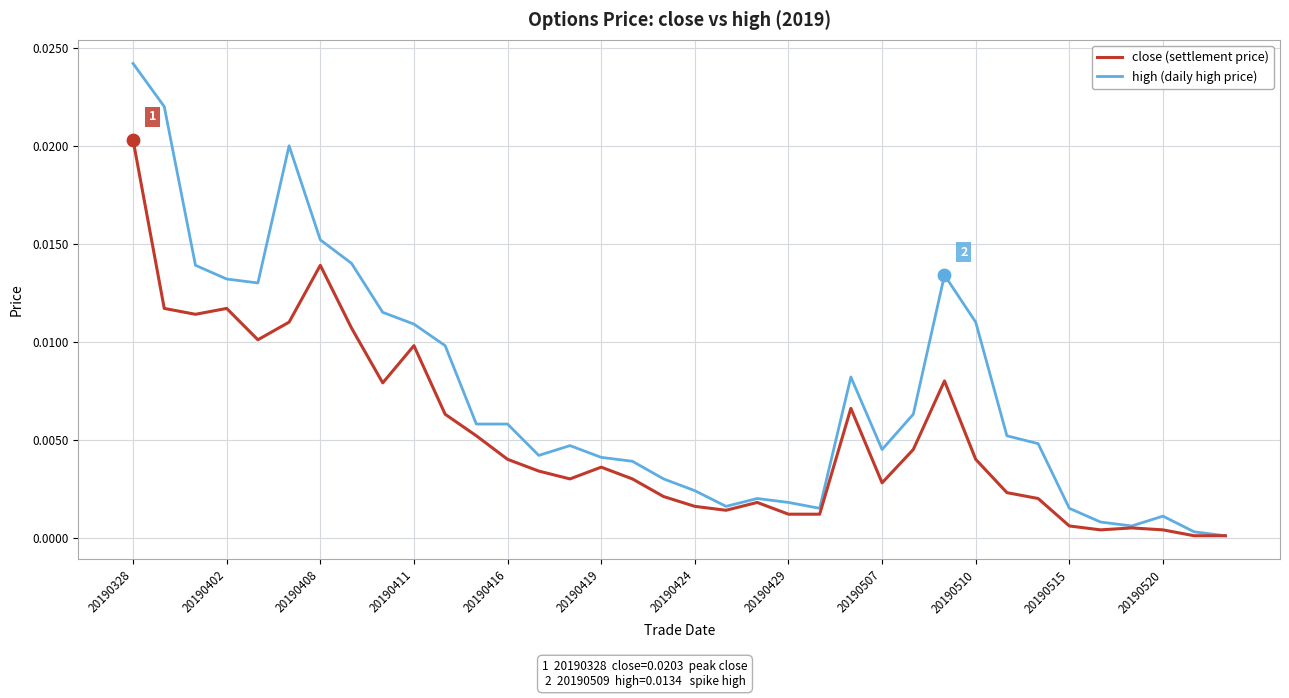

Rank the series by their maximum value, from lowest to highest.

close (settlement price), high (daily high price)